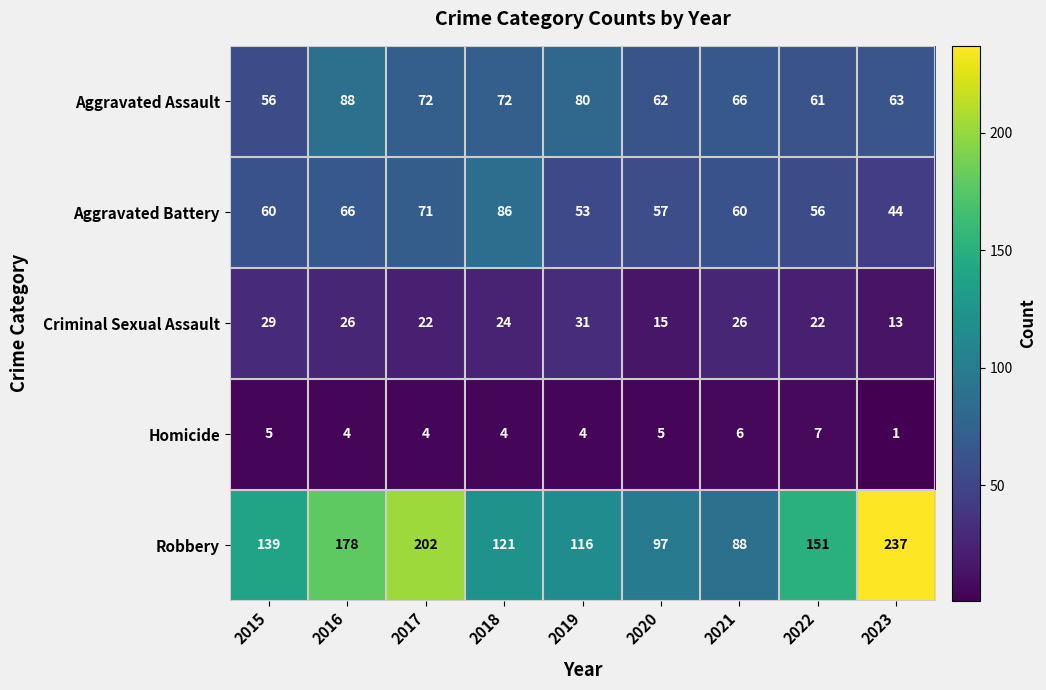

The value of Criminal Sexual Assault at 2017 is 12. True or false?

False